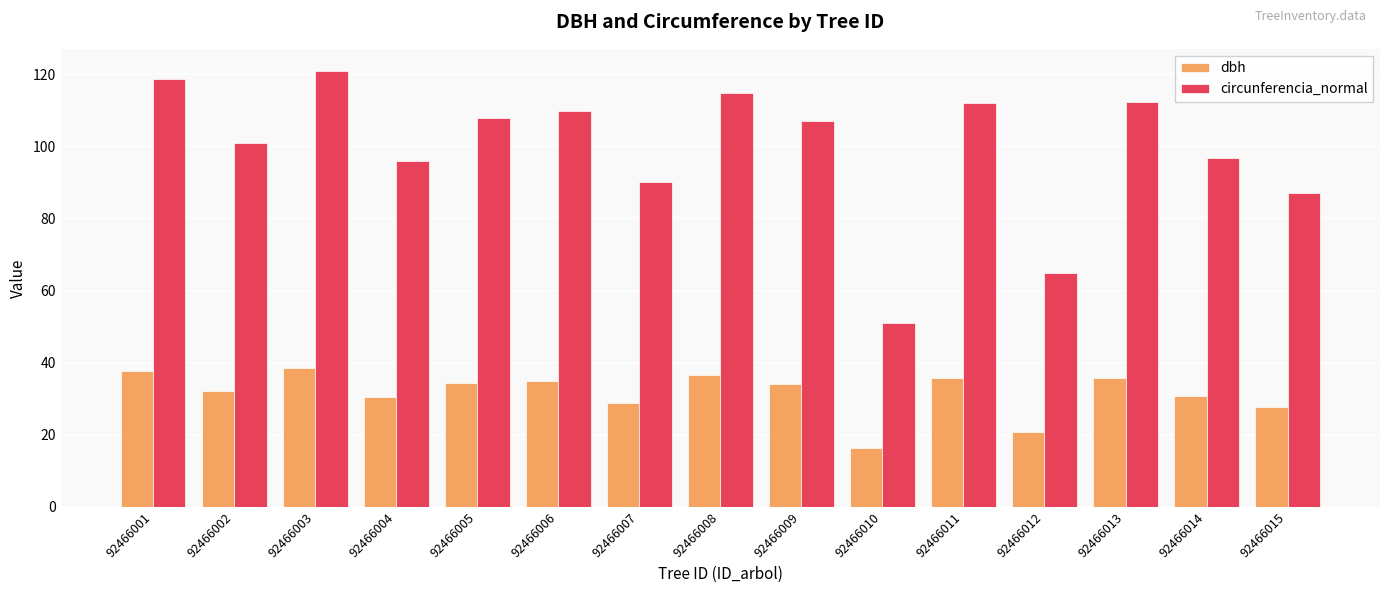

What is the average value of the circunferencia_normal series?

99.3